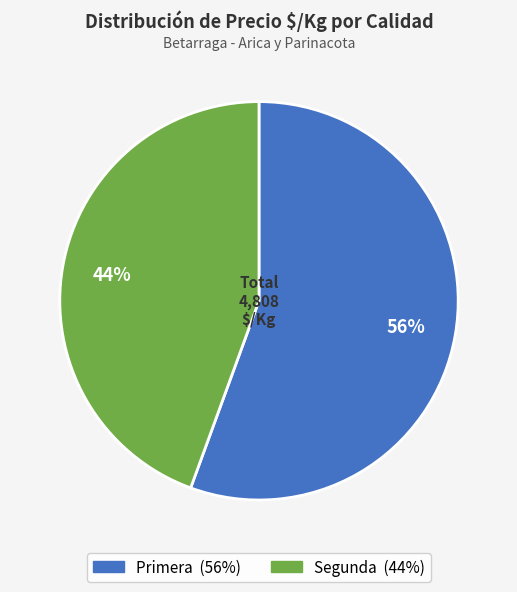

How many segments does this pie chart have?

2